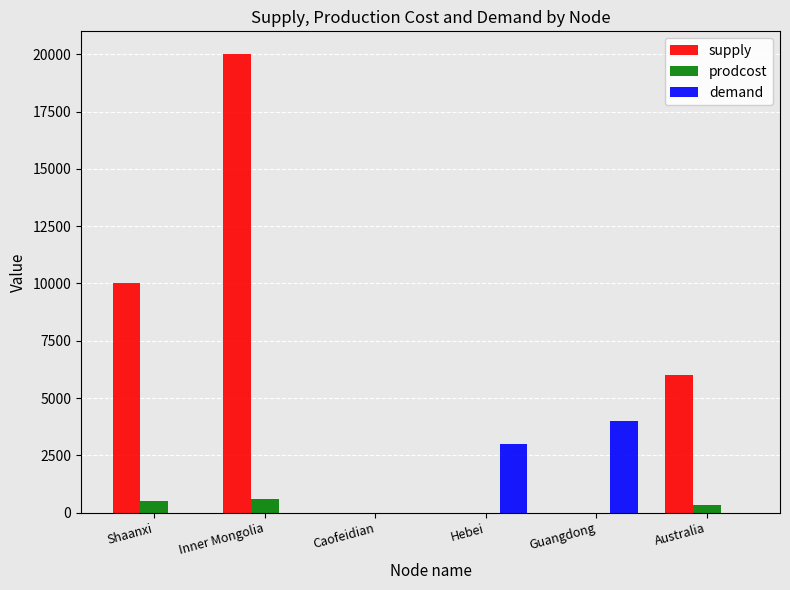

What is the approximate value of prodcost at Inner Mongolia?

600